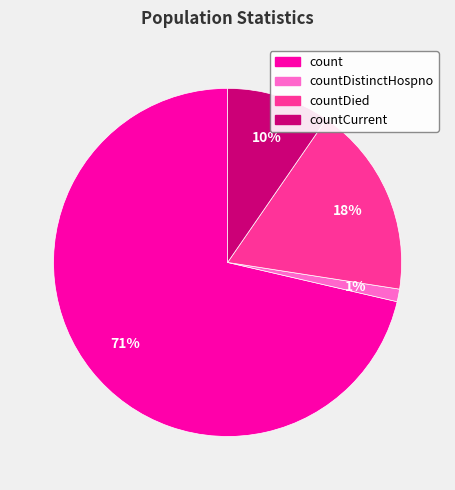

How many segments does this pie chart have?

4